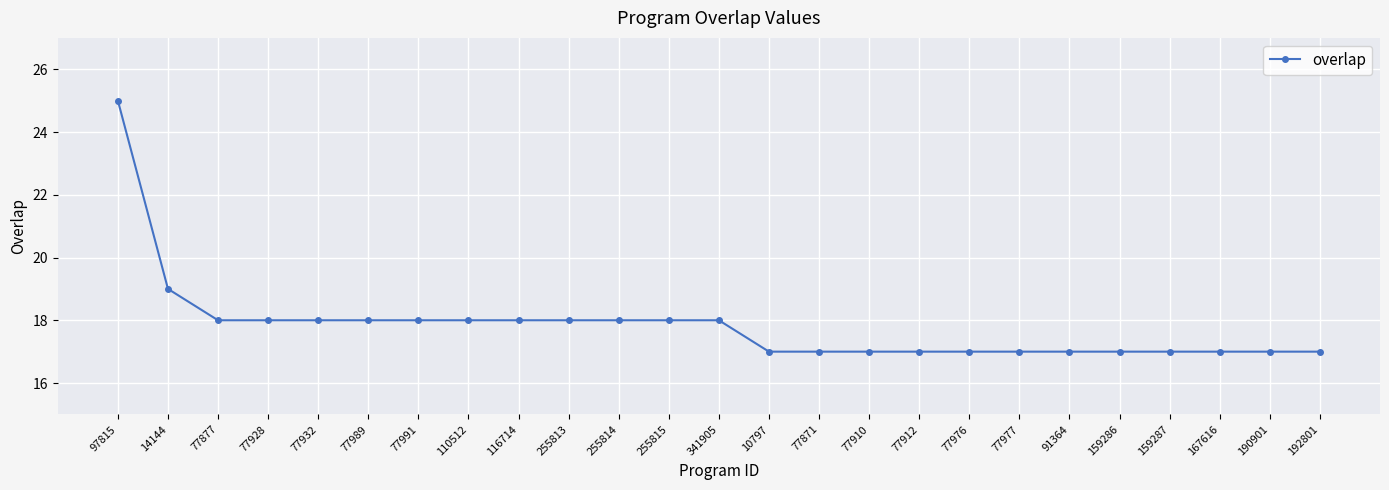

What is the difference between the values at 77932 and 77871?

1